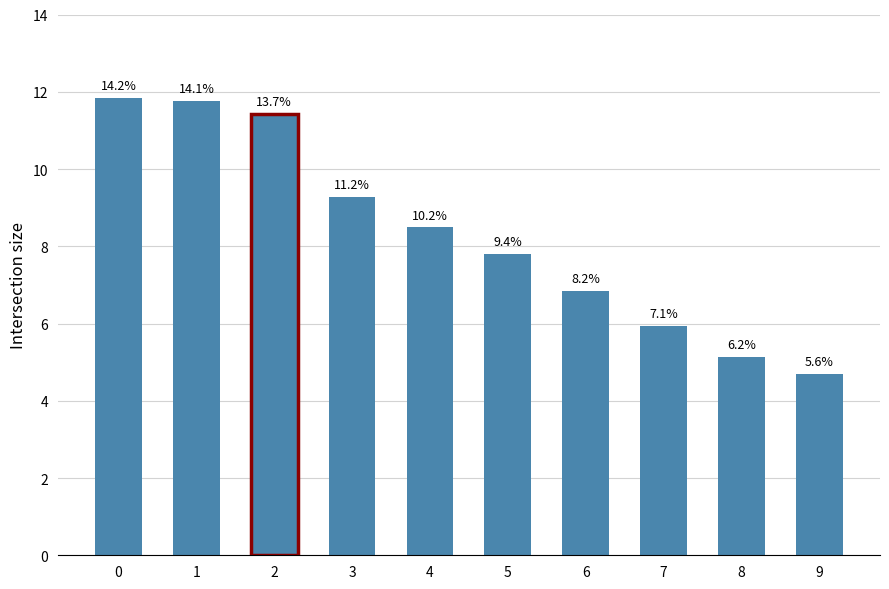

True or false: the data shows 4.7 at 9.

True